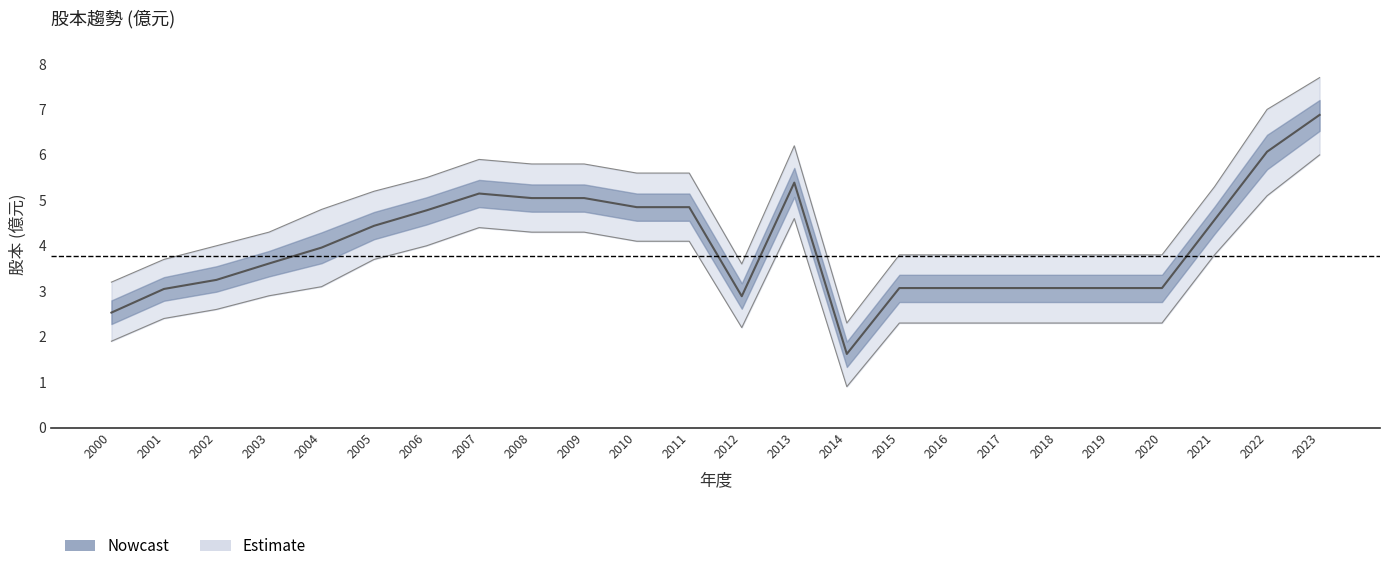

List the series in order of their peak value, lowest first.

lower_band, 股本(億), upper_band